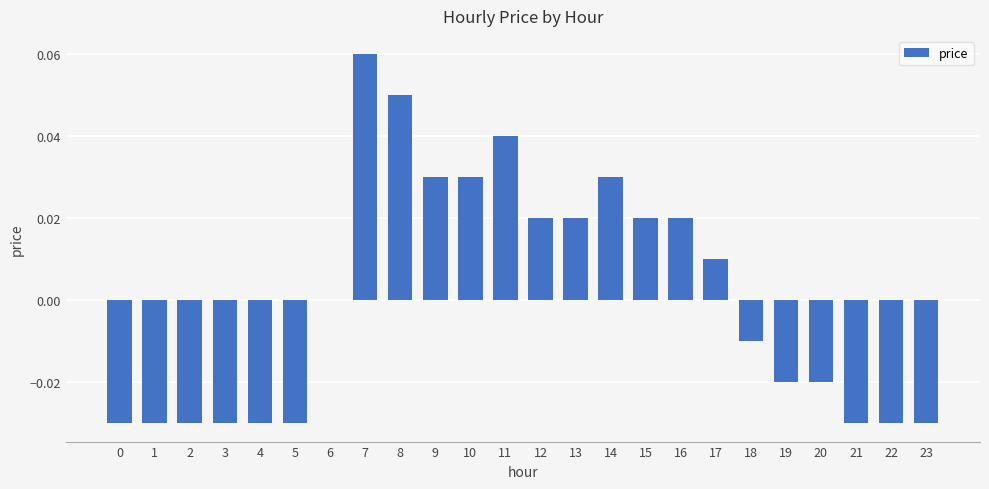

The chart shows a value of 0.0 at 6. True or false?

True